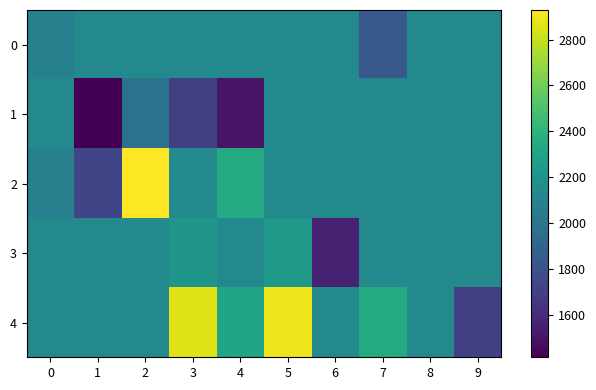

Reading left to right, what are all the values shown in this chart?

0: 0=2076.0	1=2127.2	2=2127.2	3=2127.2	4=2127.2	5=2127.2	6=2127.2	7=1838.0	8=2127.2	9=2127.2
1: 0=2127.2	1=1414.0	2=1983.0	3=1699.0	4=1492.0	5=2127.2	6=2127.2	7=2127.2	8=2127.2	9=2127.2
2: 0=2072.0	1=1730.0	2=2929.0	3=2127.2	4=2342.0	5=2140.0	6=2127.2	7=2127.2	8=2127.2	9=2127.2
3: 0=2127.2	1=2127.2	2=2127.2	3=2204.0	4=2127.2	5=2229.0	6=1559.0	7=2127.2	8=2127.2	9=2127.2
4: 0=2127.2	1=2127.2	2=2127.2	3=2855.0	4=2304.3	5=2889.0	6=2127.2	7=2341.0	8=2127.2	9=1701.5